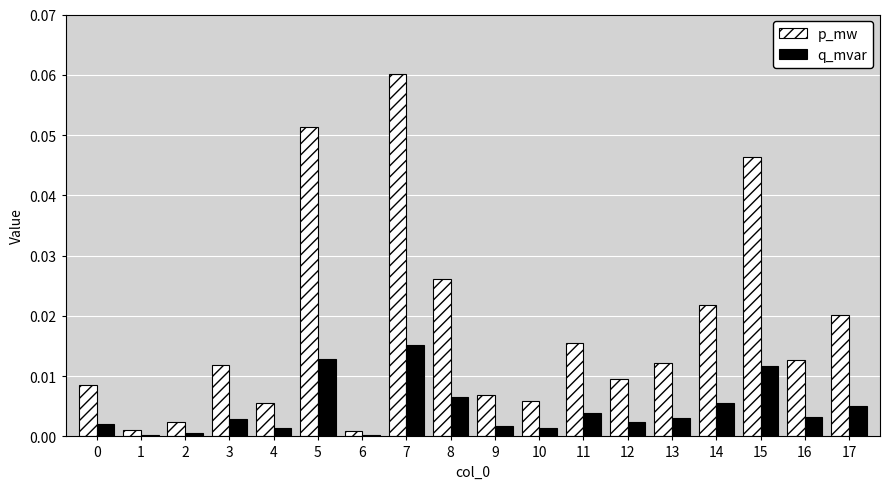

The value of q_mvar at 8 is 0.0. True or false?

True